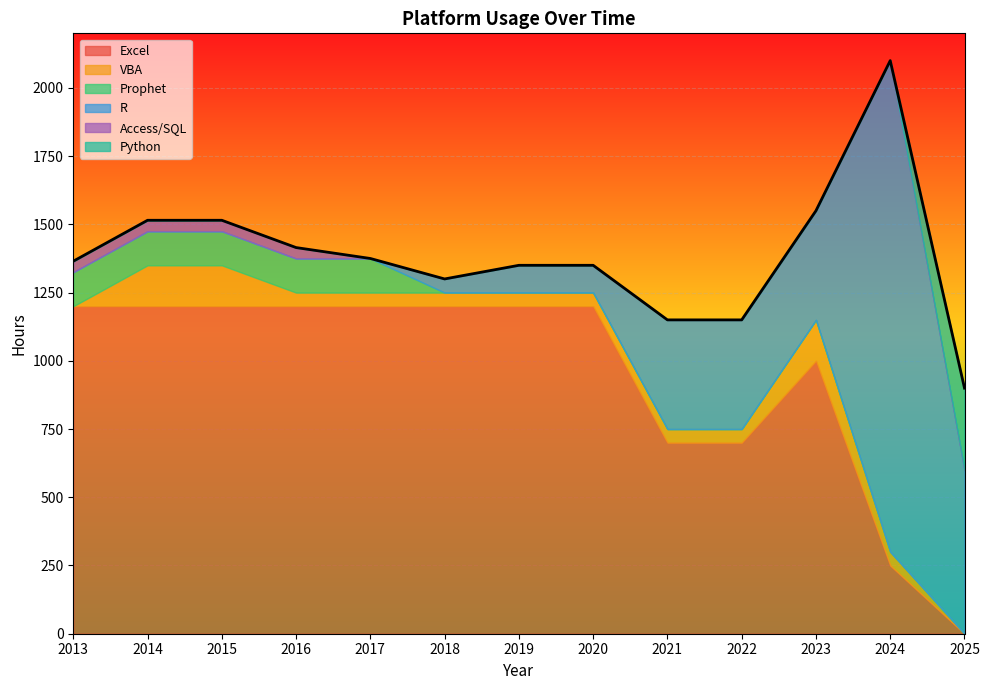

How many lines are shown in the chart?

6